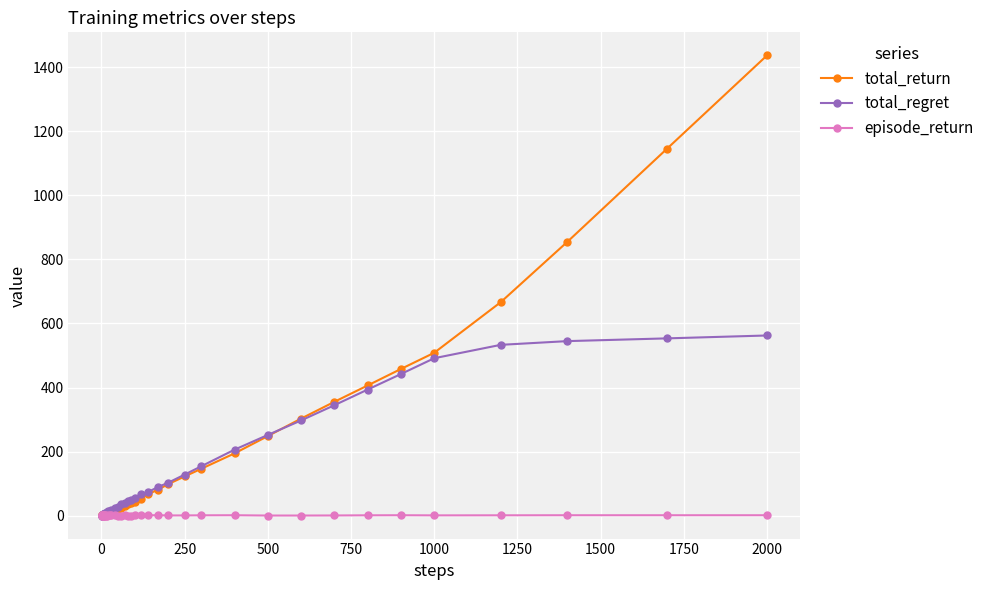

Which series has the largest range (max minus min)?

total_return